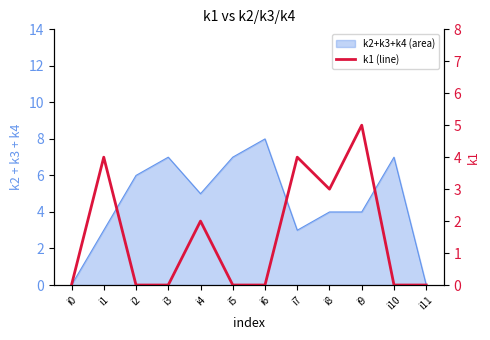

At which category does the data reach its first local peak?

i1